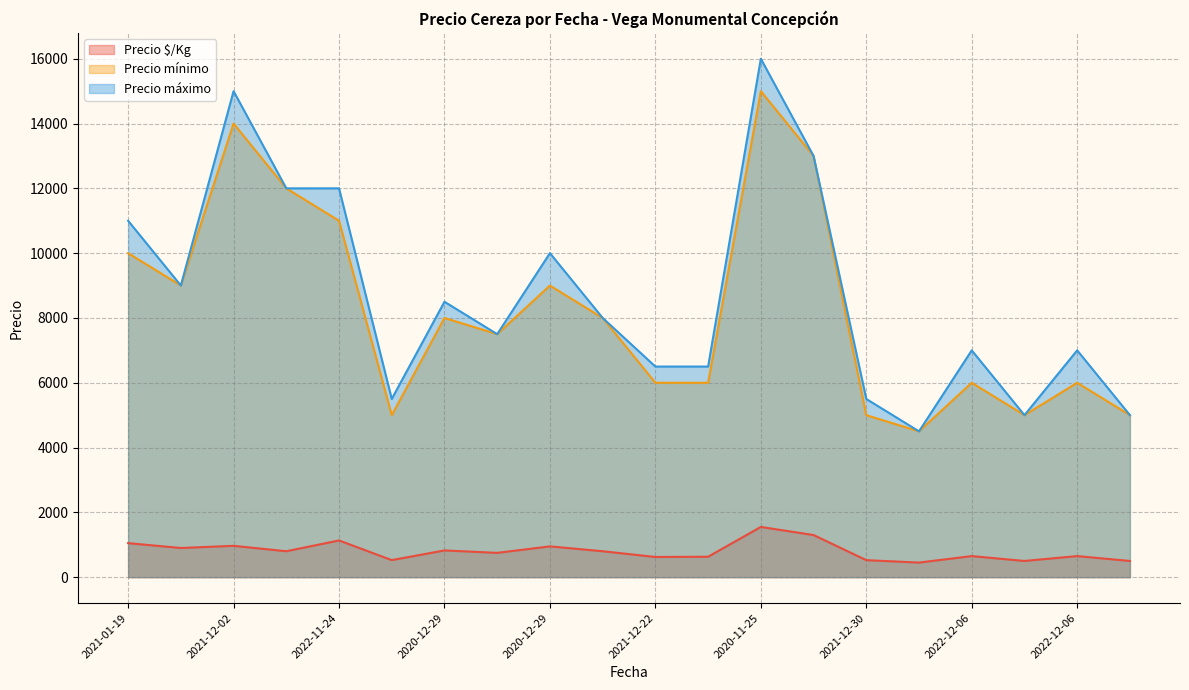

True or false: Precio mínimo and Precio $/Kg intersect in this chart.

False